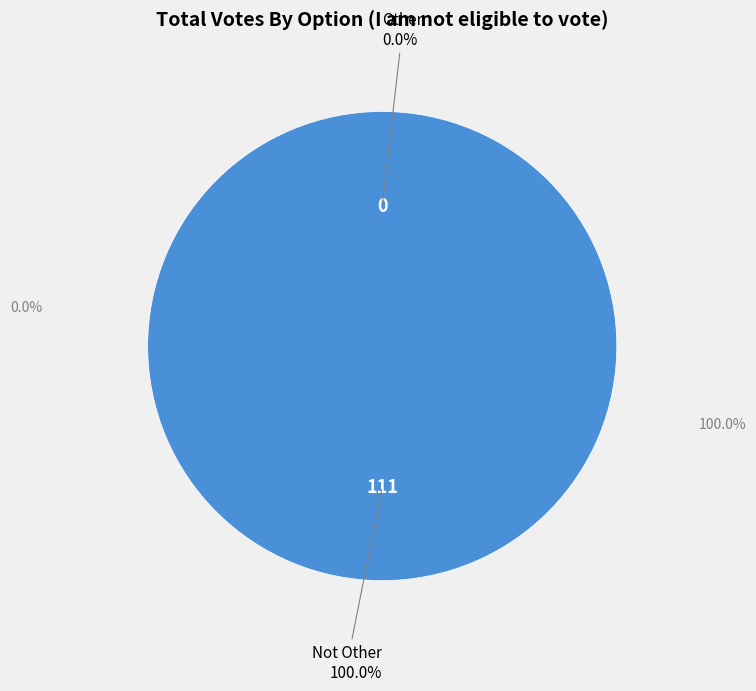

Is it true that Other is 0% of the pie?

True